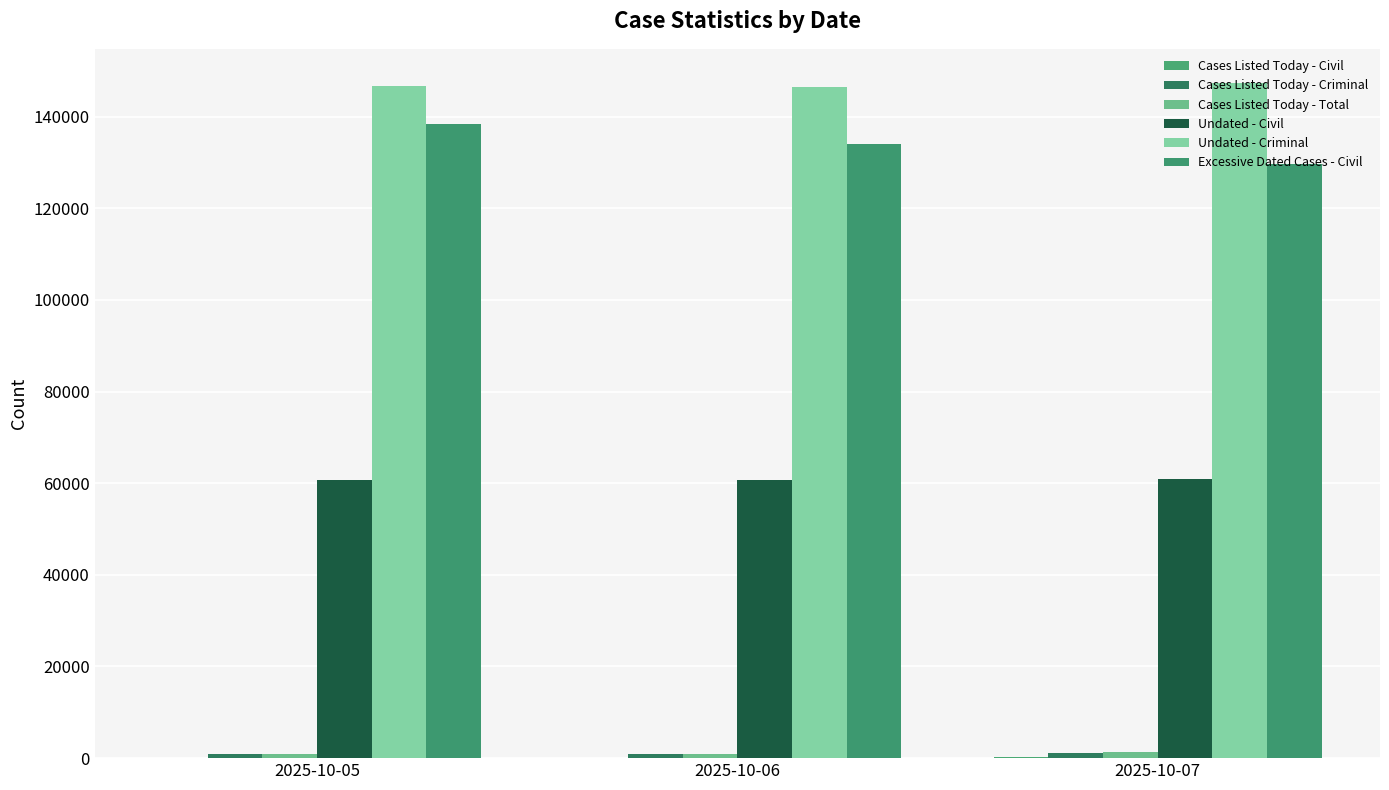

Reading left to right, list all the values displayed in this chart.

Cases Listed Today - Civil: 2025-10-05=57	2025-10-06=54	2025-10-07=220
Cases Listed Today - Criminal: 2025-10-05=897	2025-10-06=891	2025-10-07=1168
Cases Listed Today - Total: 2025-10-05=954	2025-10-06=945	2025-10-07=1388
Undated - Civil: 2025-10-05=60797	2025-10-06=60800	2025-10-07=60856
Undated - Criminal: 2025-10-05=146592	2025-10-06=146554	2025-10-07=147425
Excessive Dated Cases - Civil: 2025-10-05=138393	2025-10-06=133929	2025-10-07=129635